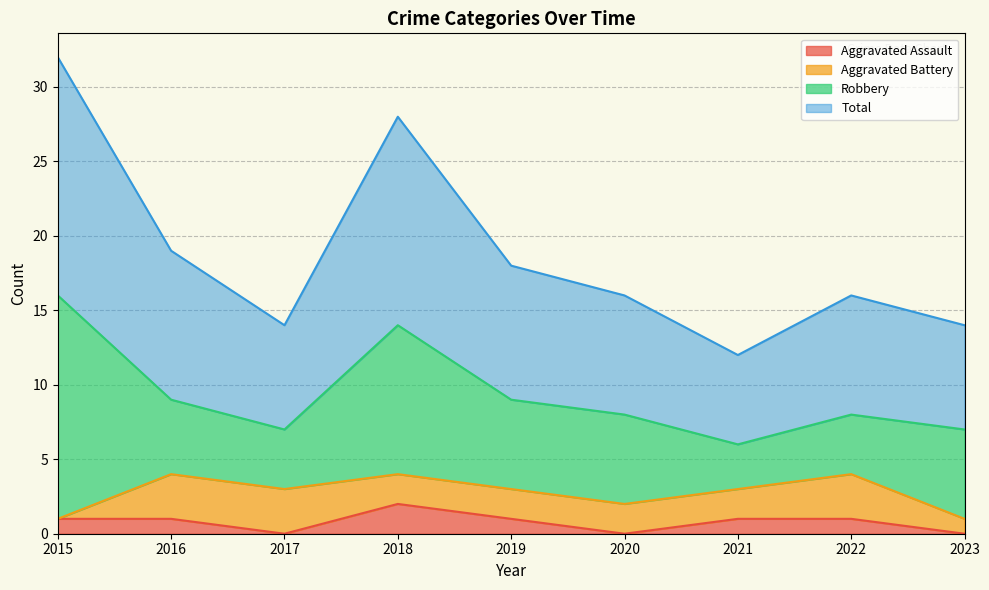

What is the difference between the Total values at 2021 and 2016?

7